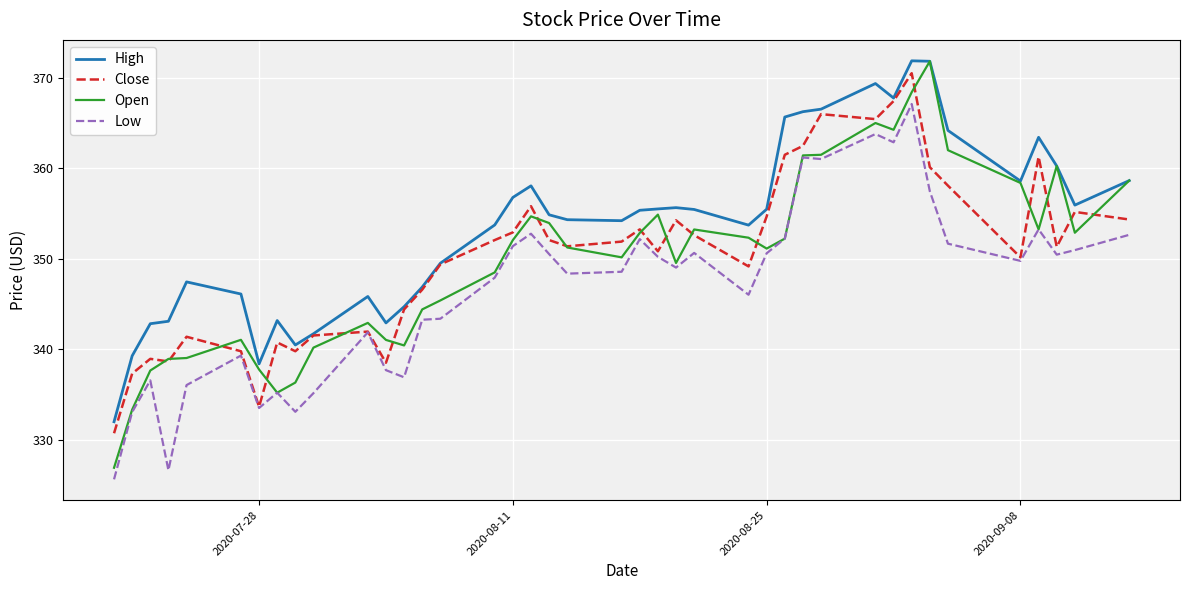

True or false: High has more than 0 interior local peaks.

True